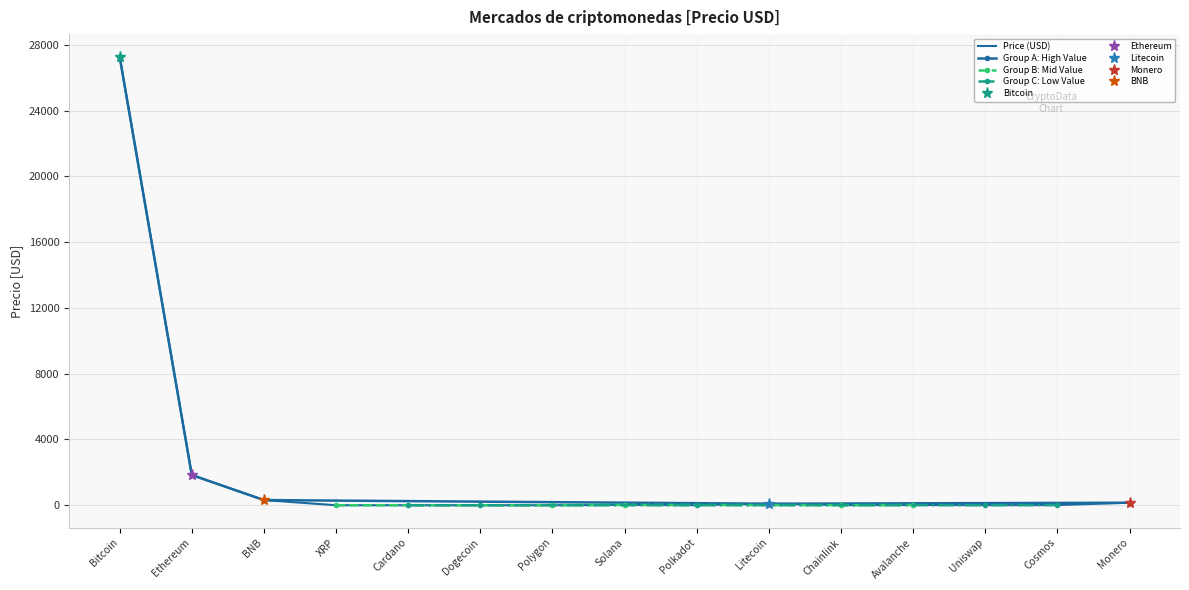

What is the ratio of the value at Avalanche to the value at Litecoin?

0.2